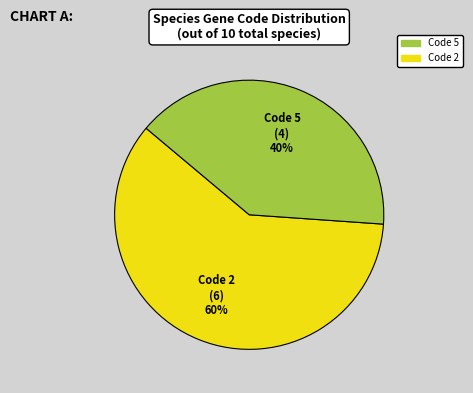

How many slices are in this pie chart?

2